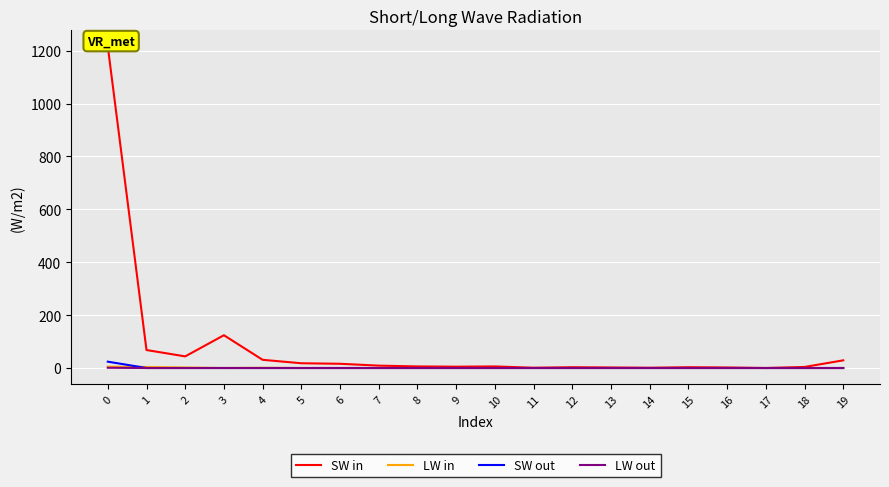

How many categories are shown in the chart?

20